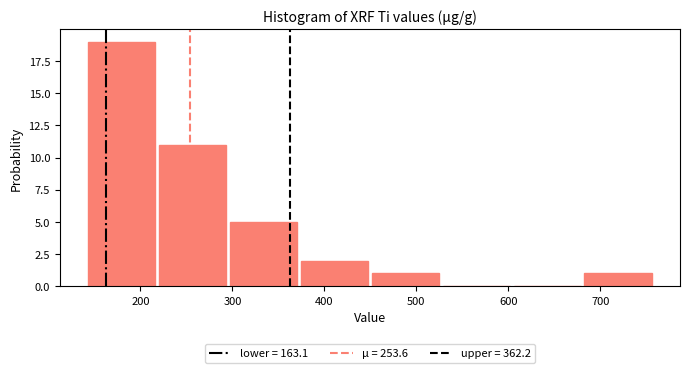

What is the height of the bar covering 370 to 450 on the x-axis? Neither the bar edges nor the heights are printed on the chart, so give them approximately, as read against the axes.

2